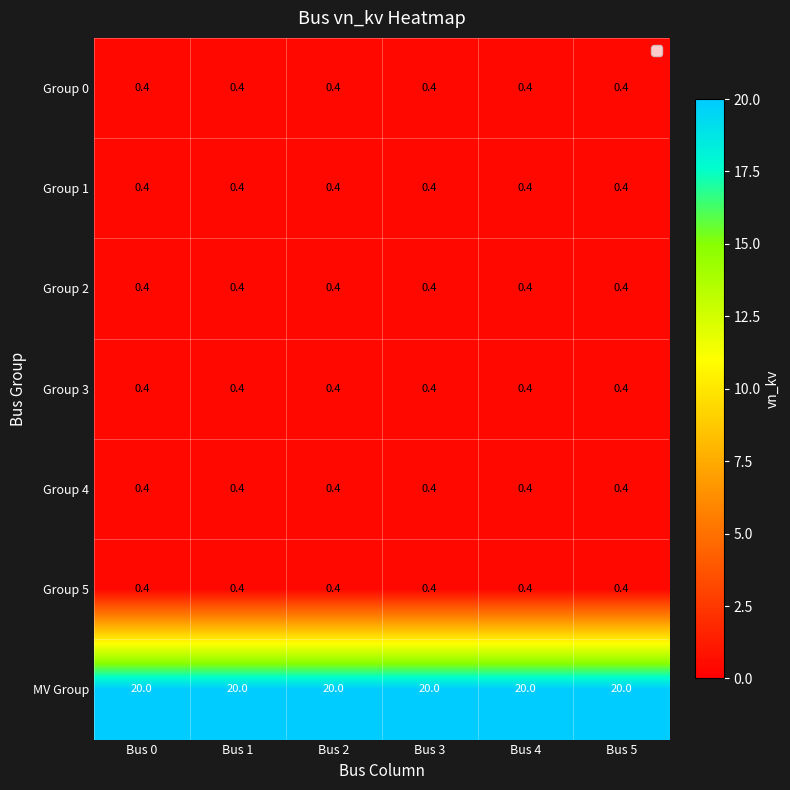

What is the sum of all Group 3 values?

2.4